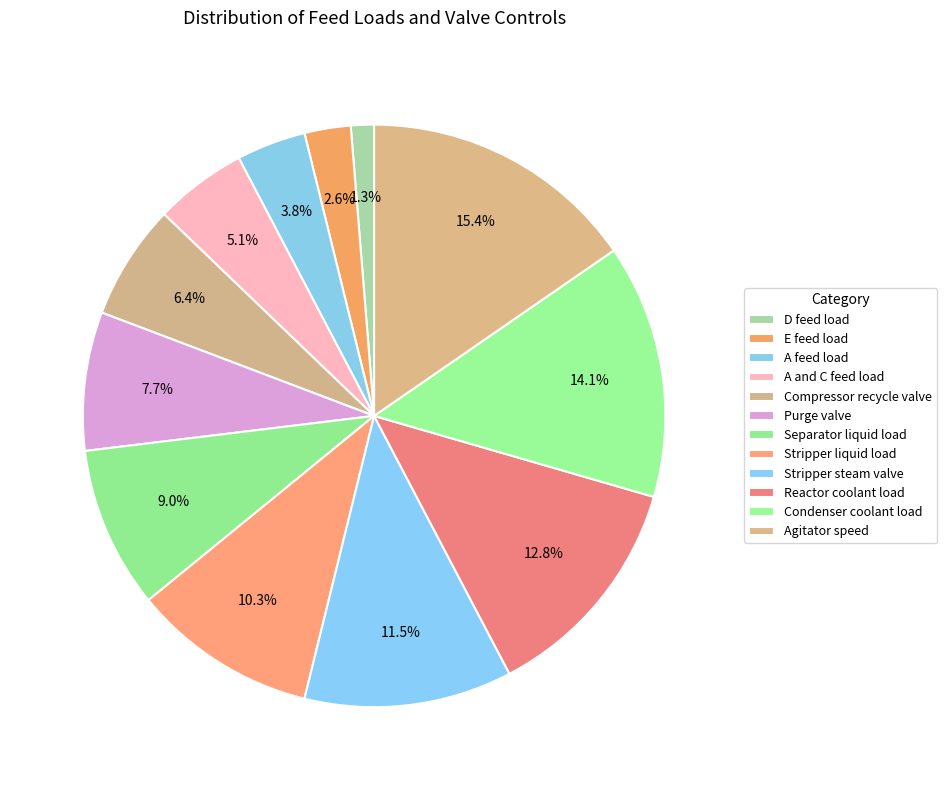

Is it true that Stripper liquid load is 10% of the pie?

True